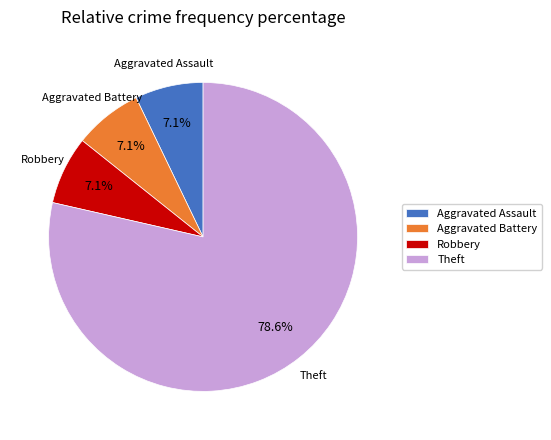

Which slice is the largest?

Theft